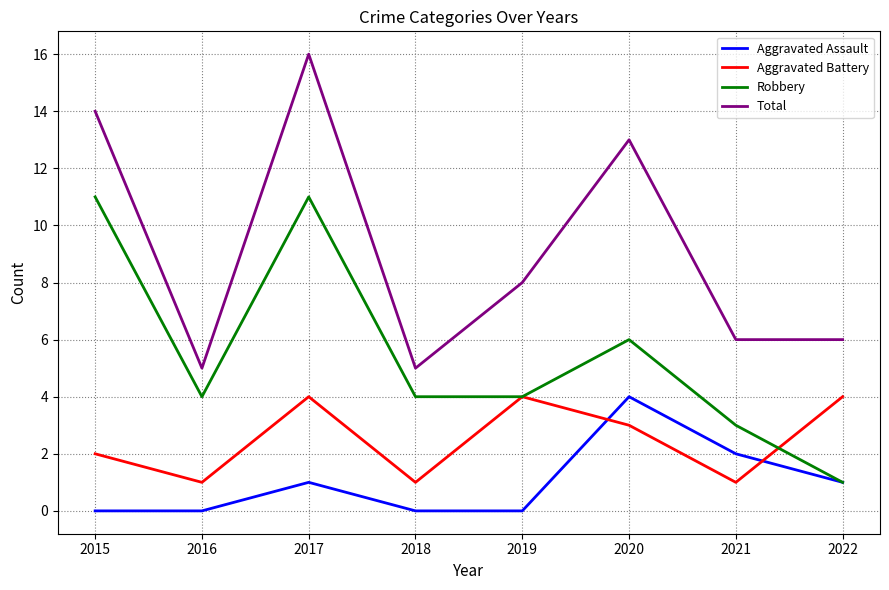

What is the average value of the Aggravated Assault series?

1